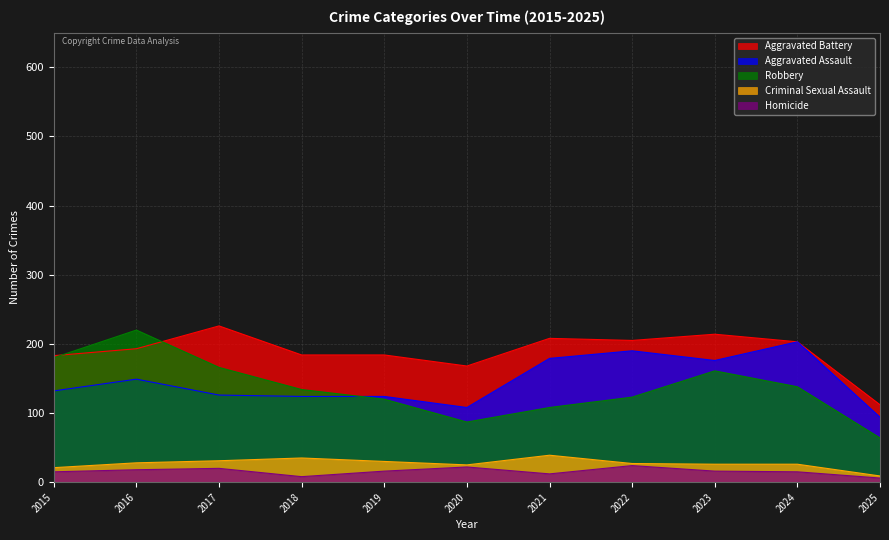

Is it true that Homicide equals 15 at 2015?

True